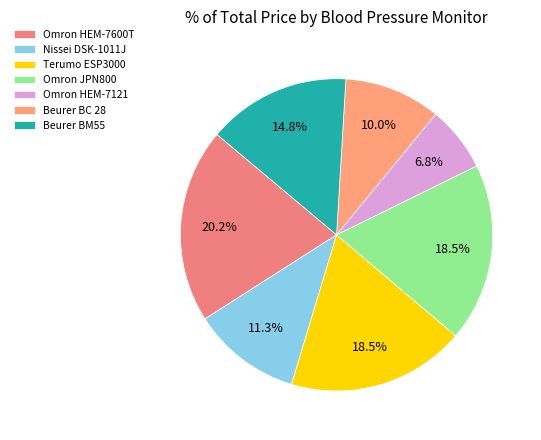

To the nearest percent, what percentage of the pie is Beurer BC 28?

10%